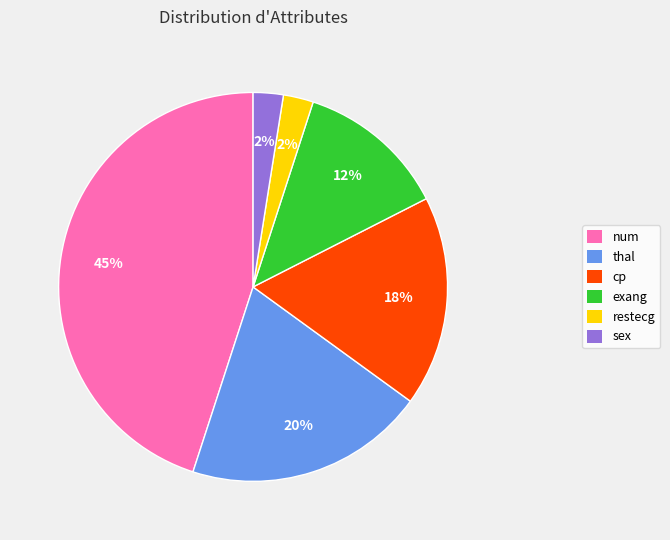

Which category has the biggest portion of the pie?

num